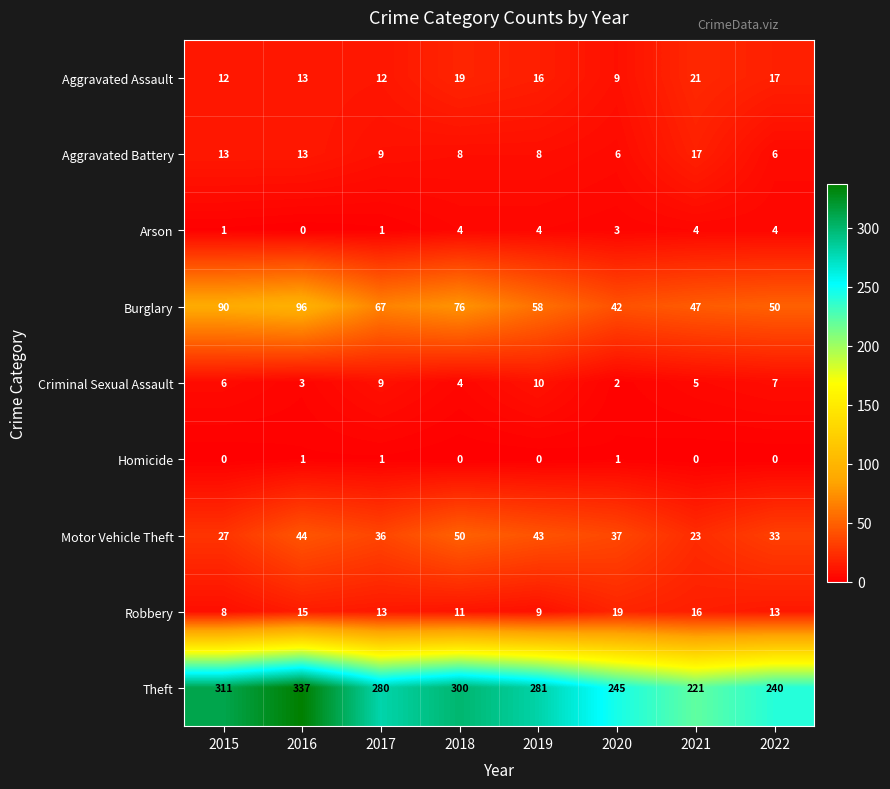

At which category is the sum across all series the highest?

2016